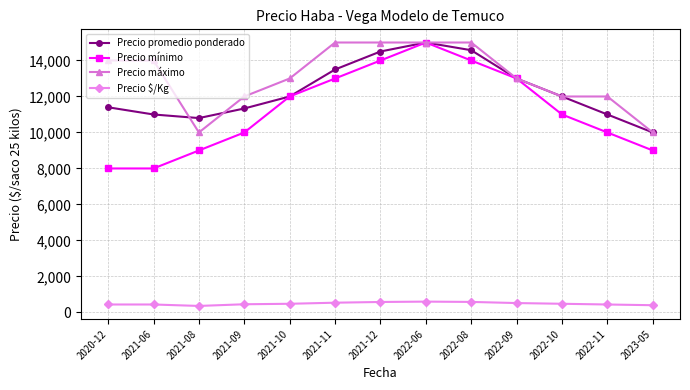

Is it true that Precio mínimo equals 21750 at 2021-12?

False